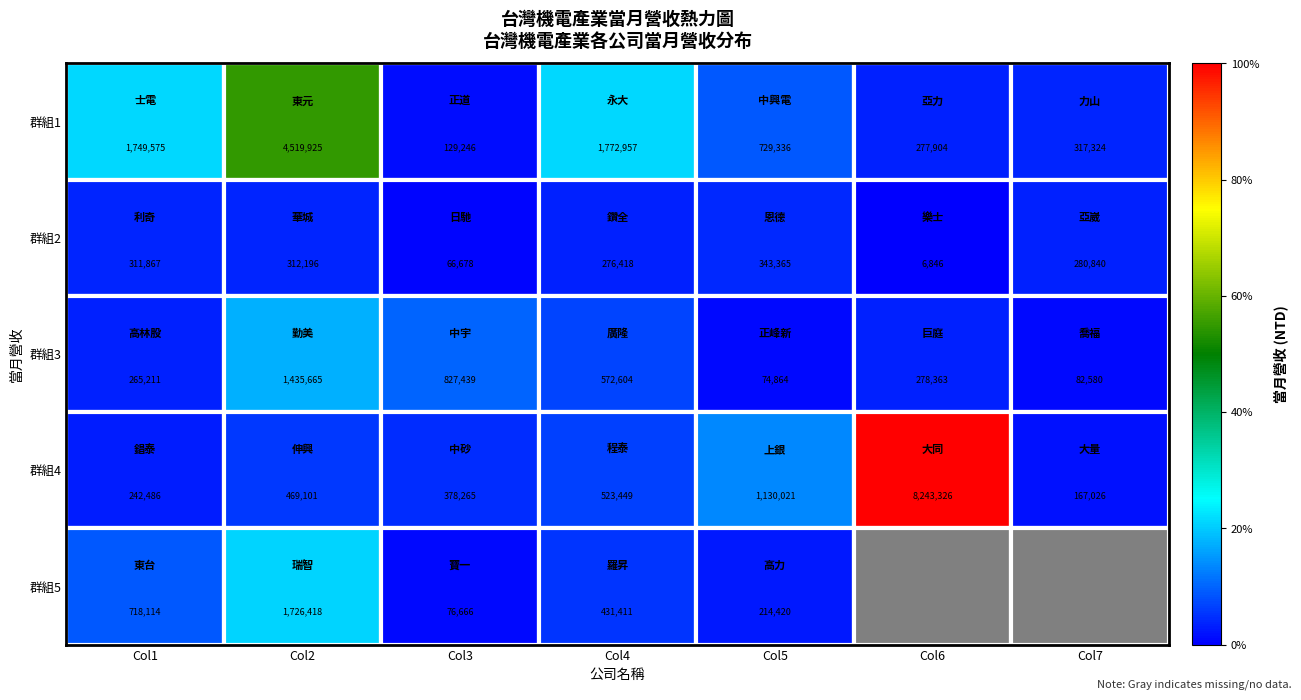

At which category is the sum across all series the highest?

Col2